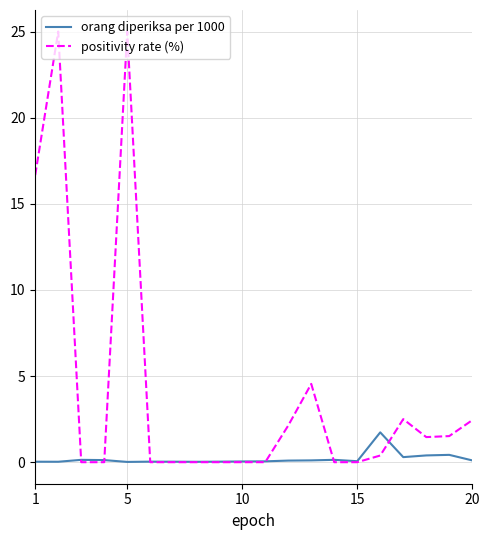

Which series has the largest range (max minus min)?

positivity rate (%)